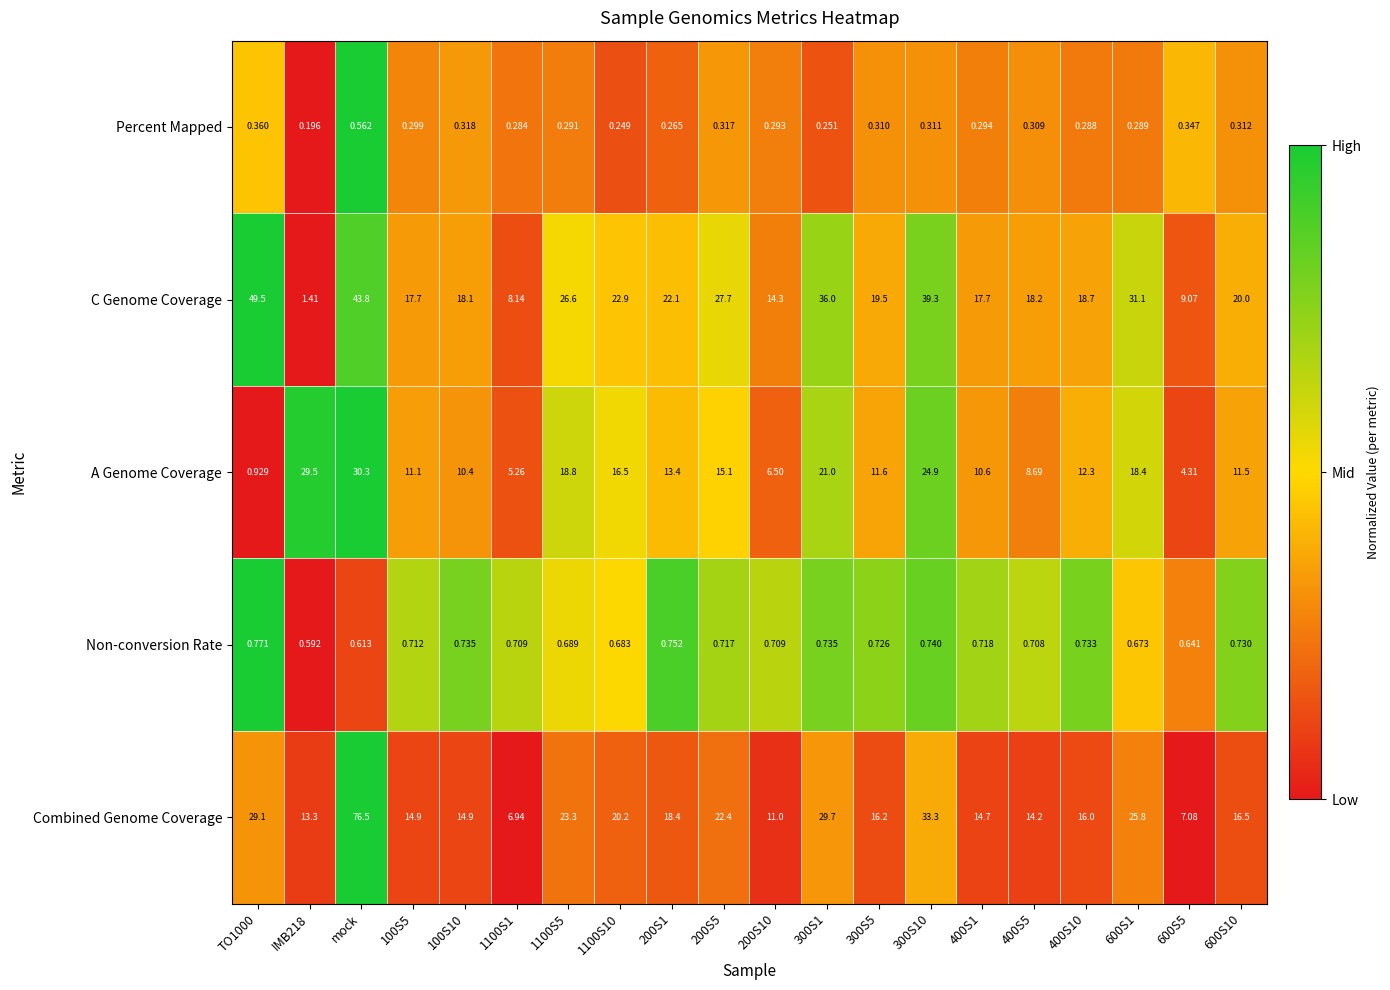

Which label corresponds to the largest value in the chart?

mock